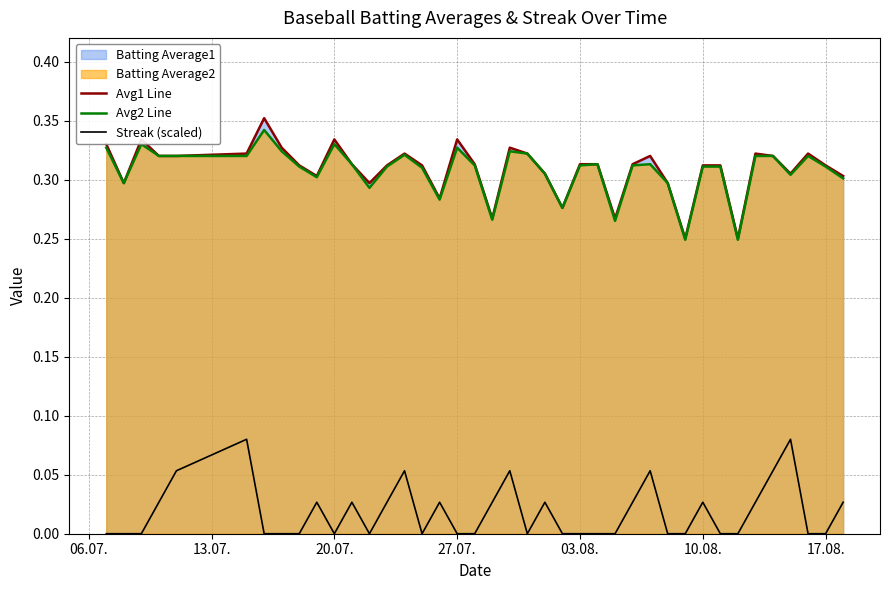

True or false: Avg2 Line and Avg1 Line intersect in this chart.

False